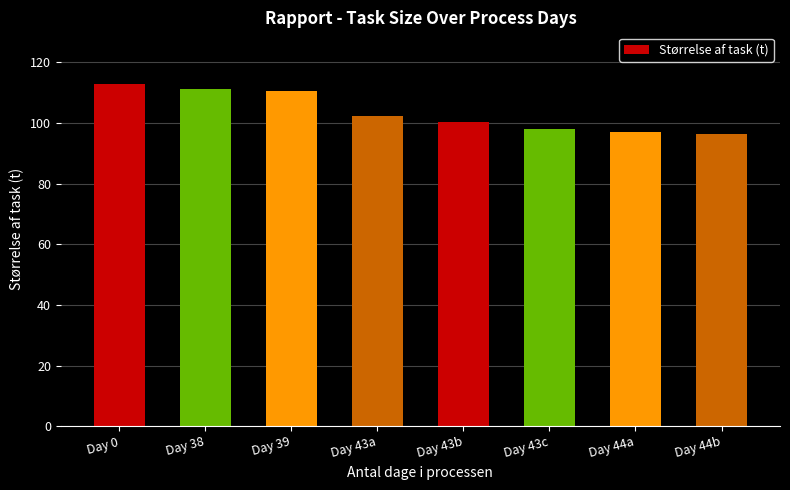

What is the difference between the values at Day 43b and Day 0?

12.8